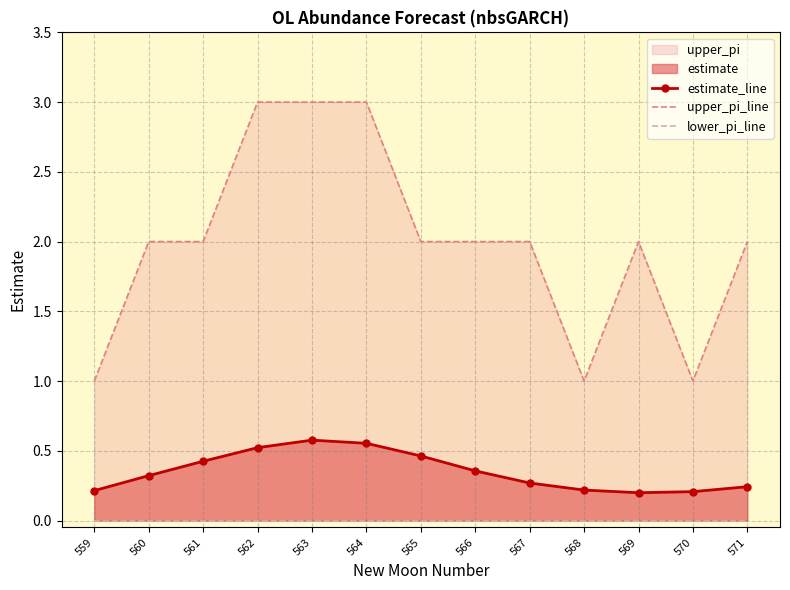

Between 560 and 570, which series saw the biggest shift?

upper_pi_line